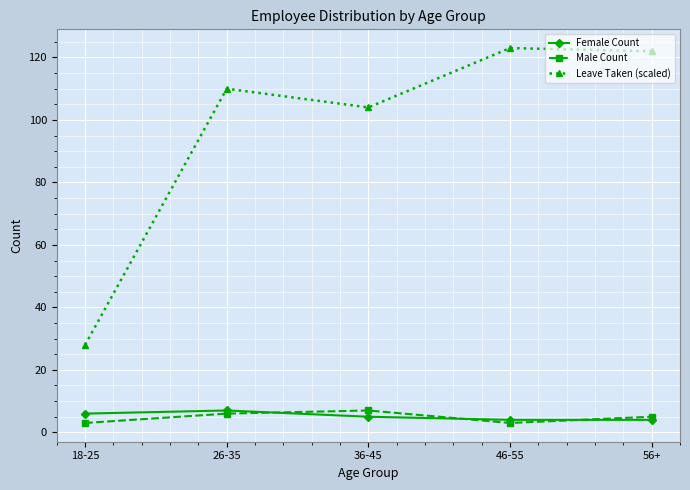

Where is the first local maximum for Female Count?

26-35